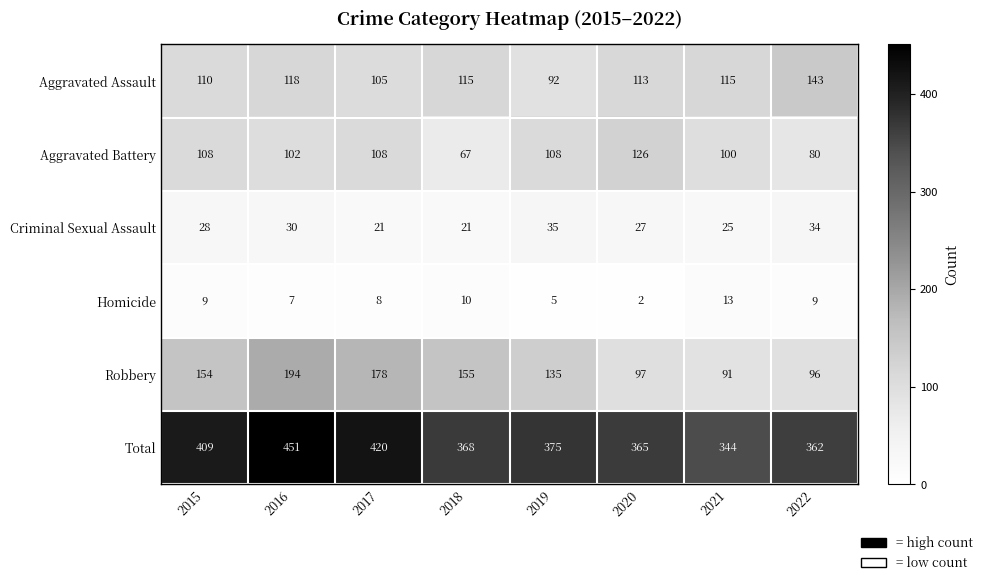

What is the greatest value displayed?

451